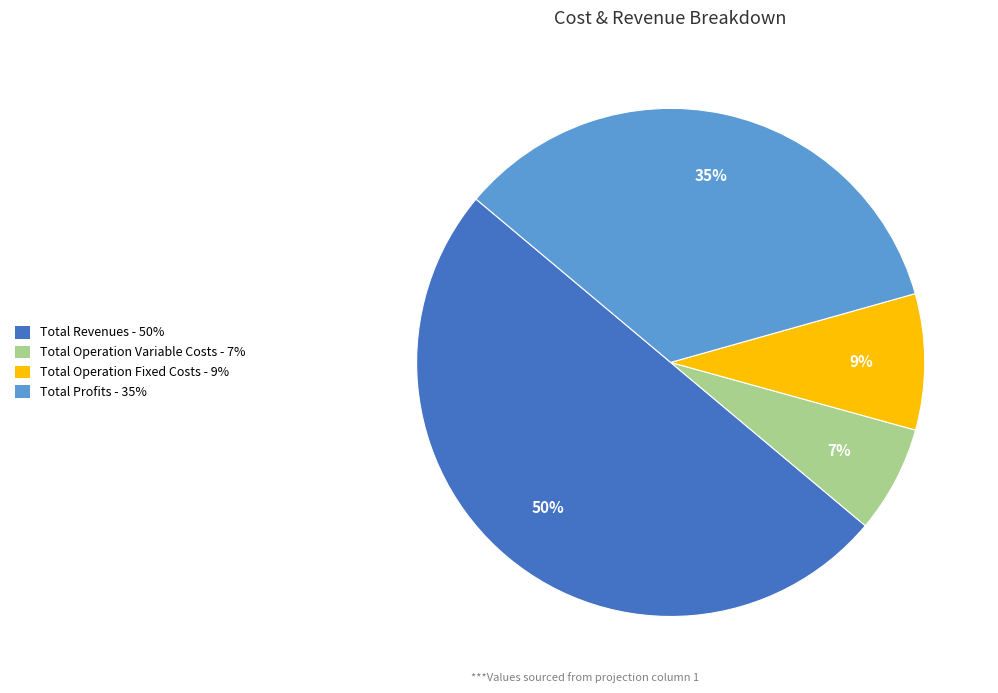

To the nearest percent, what is the average slice percentage?

25%